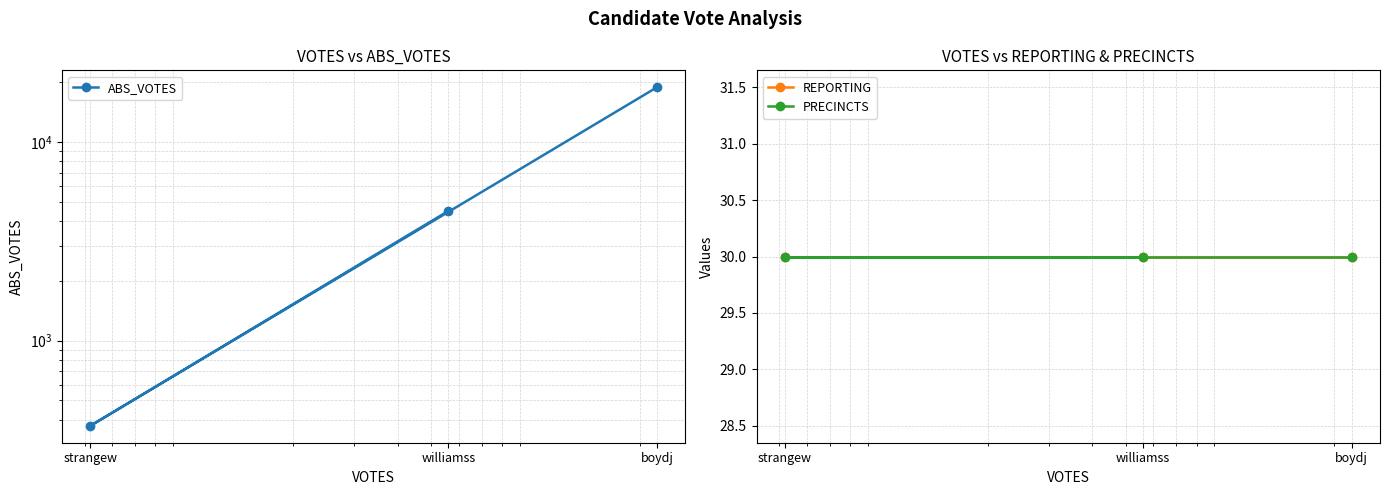

At which category is the sum across all series the highest?

boydj